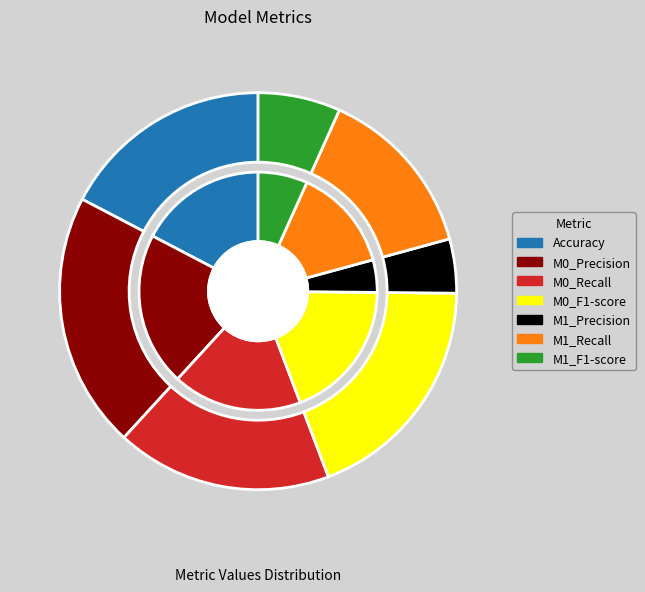

Is there a majority slice in this chart?

No